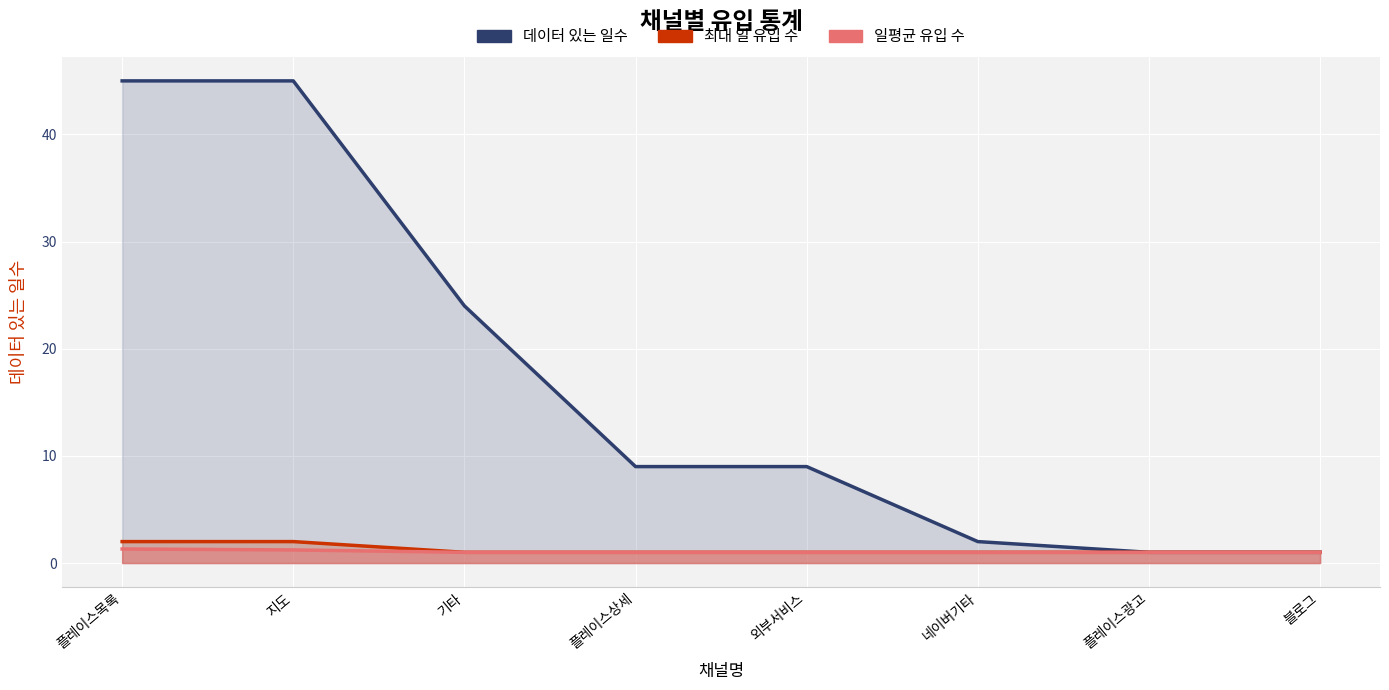

Reading left to right, list all the values displayed in this chart.

데이터 있는 일수: 플레이스목록=45.0	지도=45.0	기타=24.0	플레이스상세=9.0	외부서비스=9.0	네이버기타=2.0	플레이스광고=1.0	블로그=1.0
일평균 유입 수: 플레이스목록=1.3	지도=1.2	기타=1.0	플레이스상세=1.0	외부서비스=1.0	네이버기타=1.0	플레이스광고=1.0	블로그=1.0
최대 일 유입 수: 플레이스목록=2.0	지도=2.0	기타=1.0	플레이스상세=1.0	외부서비스=1.0	네이버기타=1.0	플레이스광고=1.0	블로그=1.0